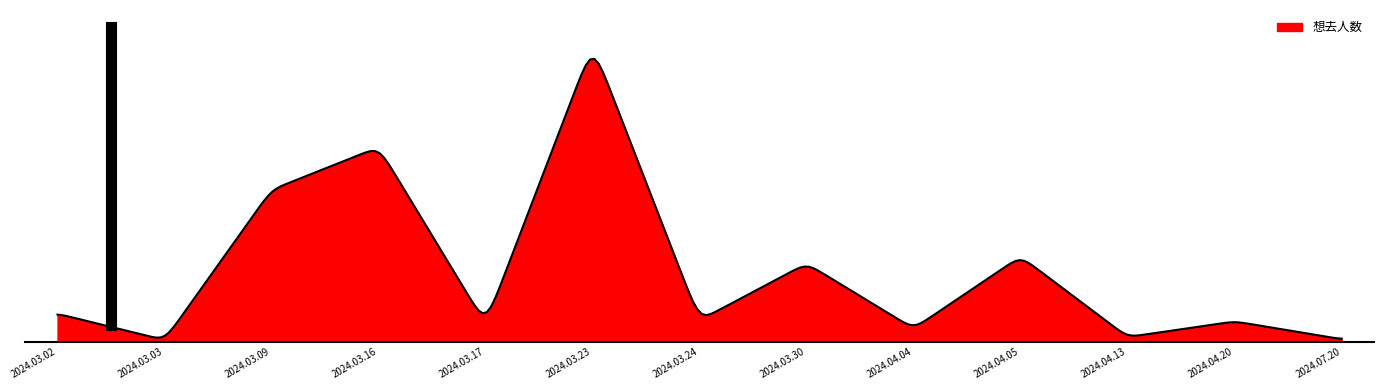

Is this an area chart (filled region under the line)?

Yes